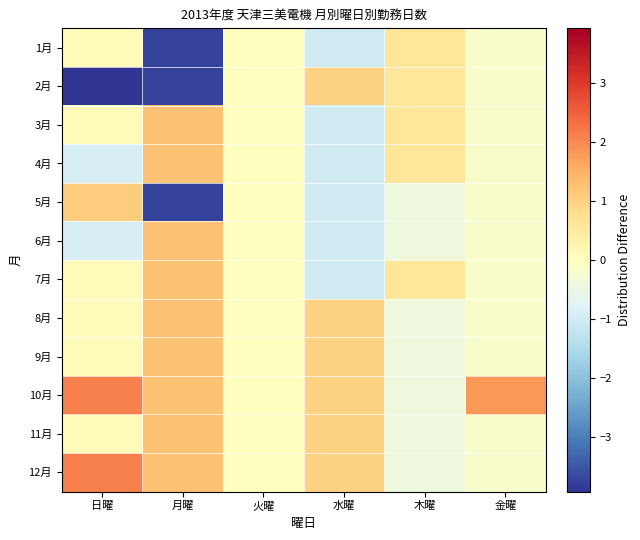

Which series has the widest spread of values?

2月